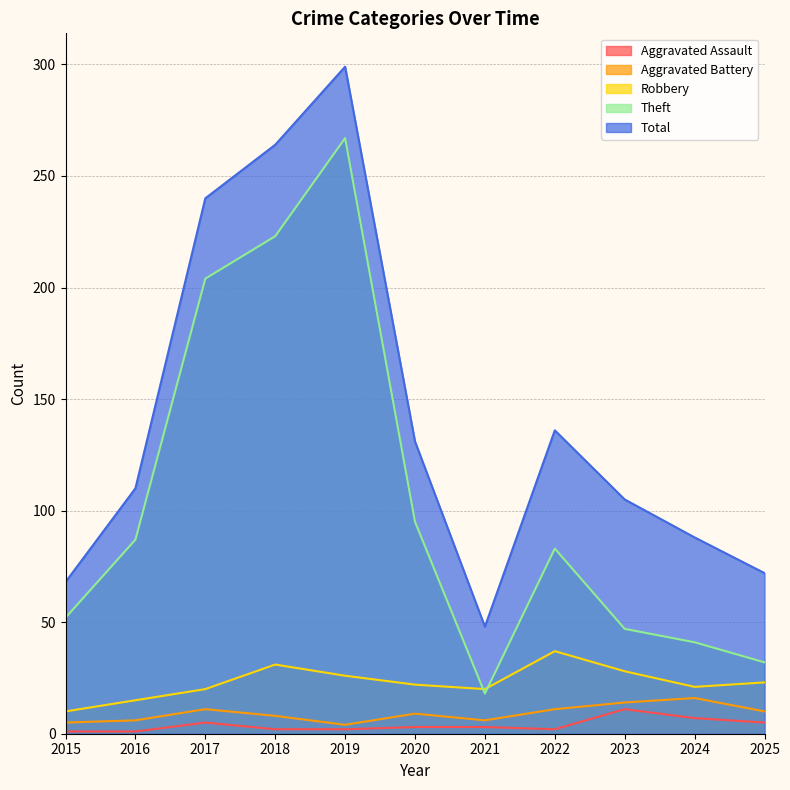

True or false: Aggravated Assault and Robbery cross at least once.

False